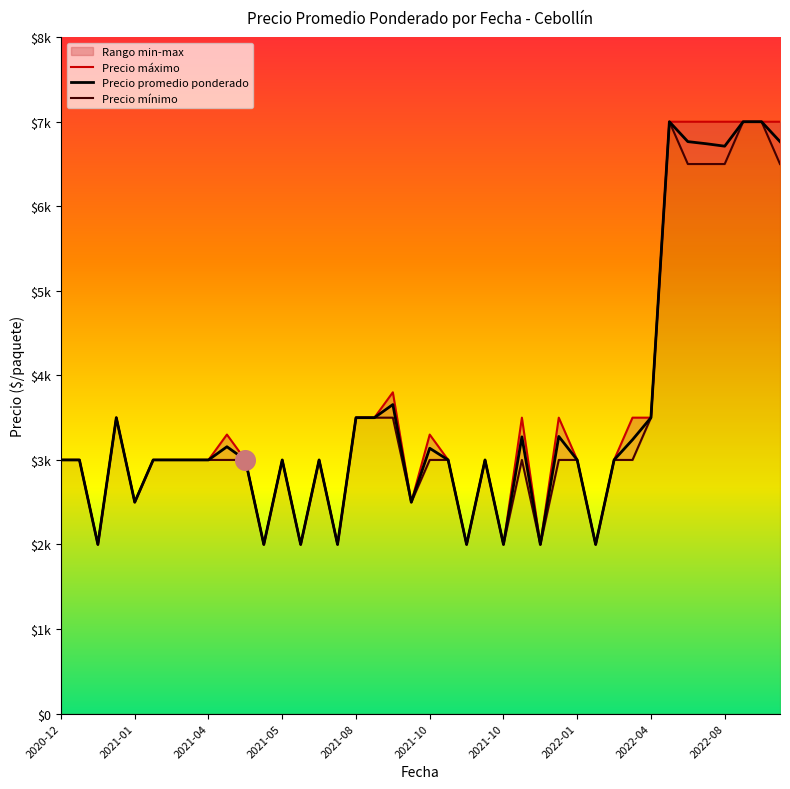

Which series has the largest total across all categories?

Precio máximo